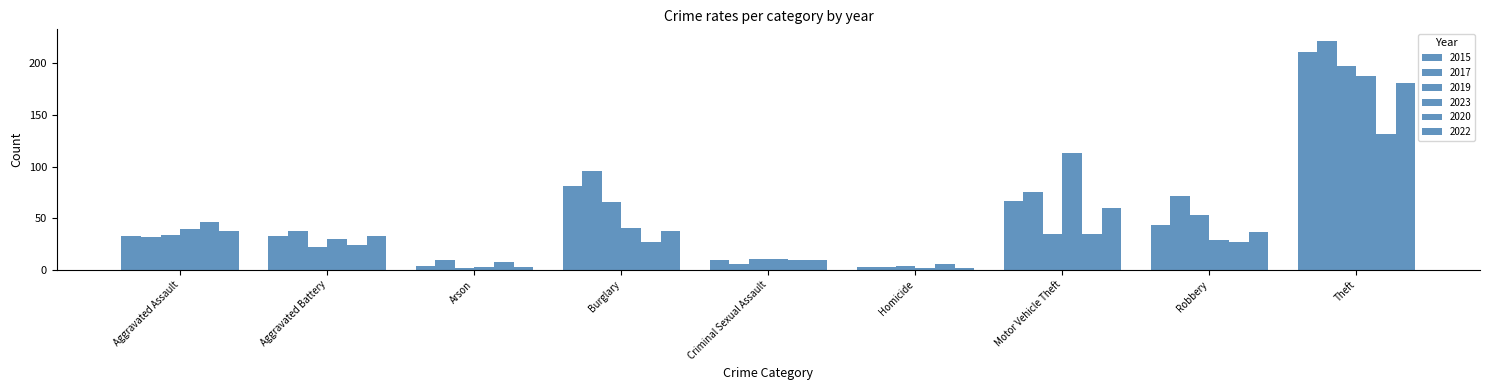

What position from the left is Aggravated Assault?

1